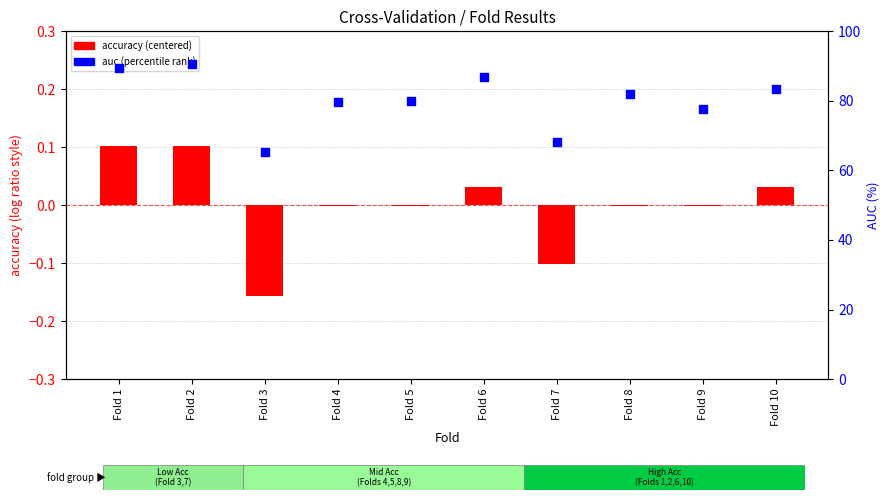

Which series contains the lowest Y value?

accuracy (centered)